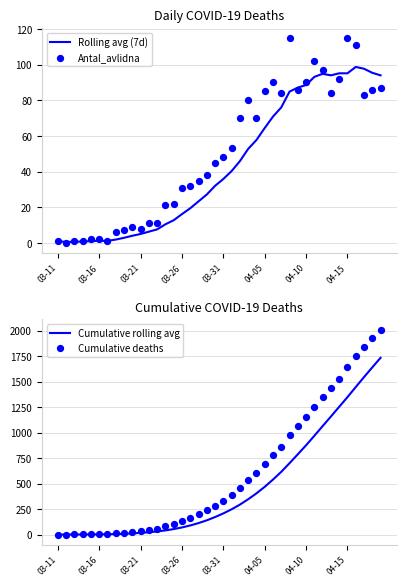

What are all the series names shown in the legend?

Rolling avg (7d), Antal_avlidna, Cumulative rolling avg, Cumulative deaths